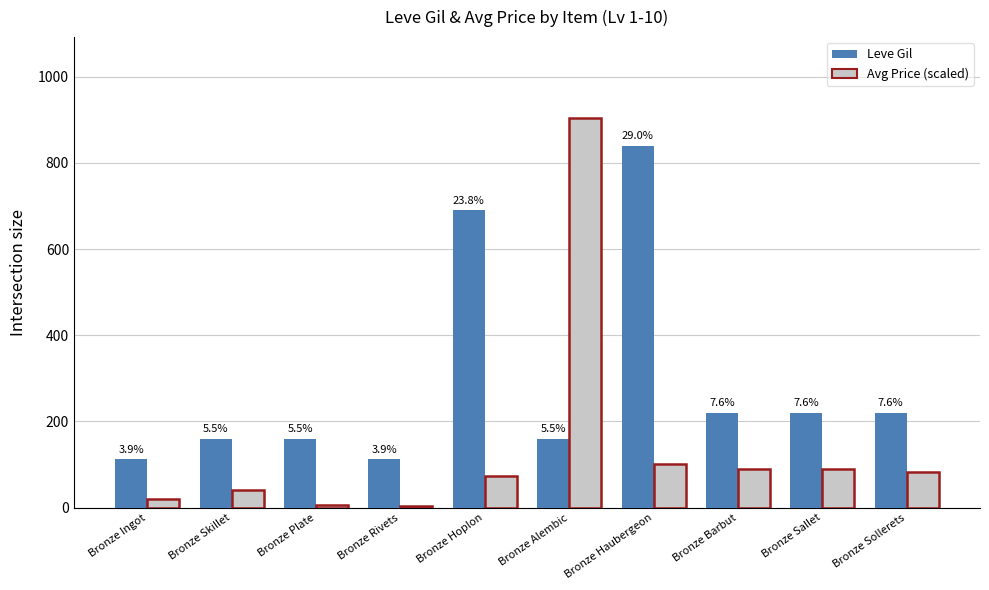

Where does the Leve Gil series first go above 220?

Bronze Hoplon